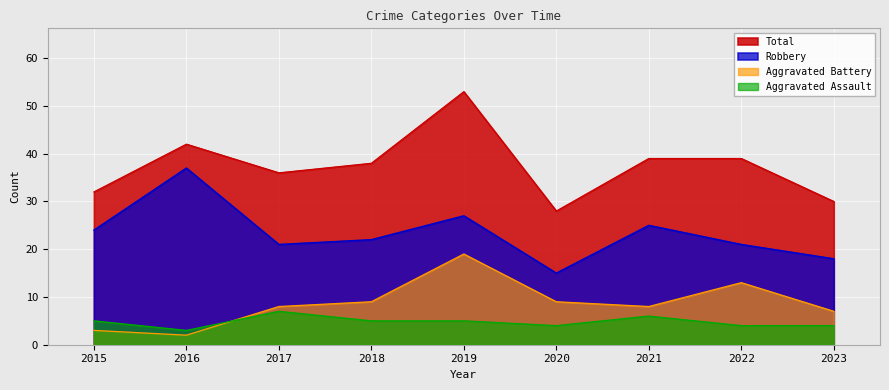

How many series are shown in this chart?

4